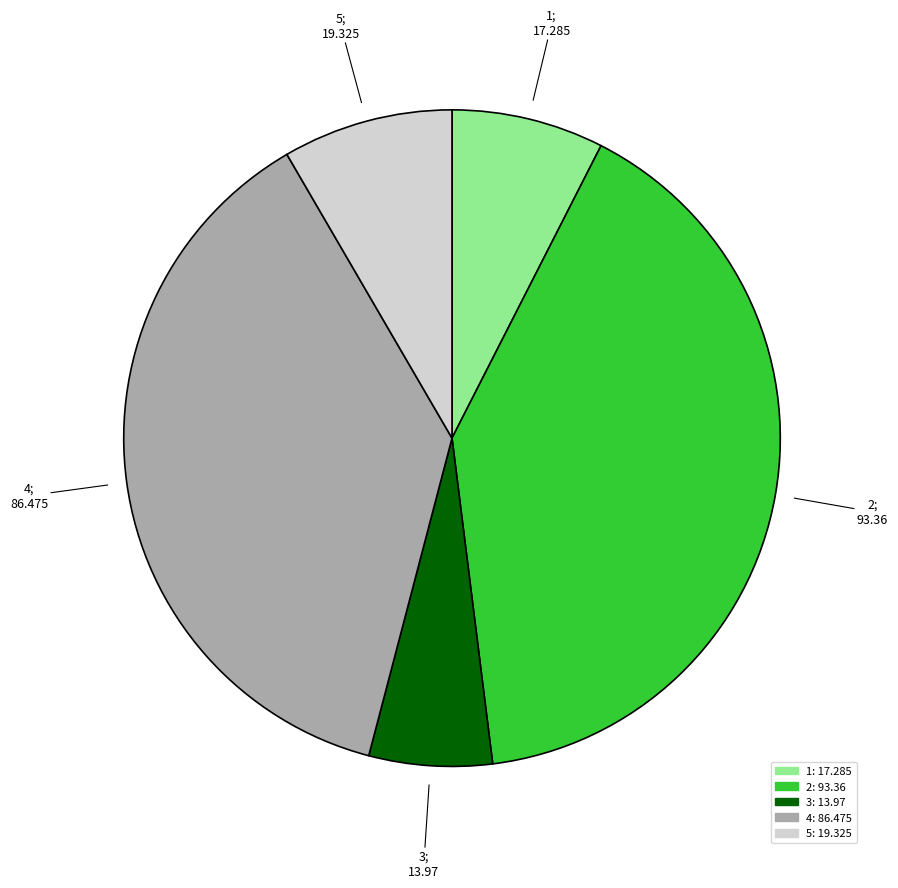

Combined, do 1 and 3 account for over 50%?

No